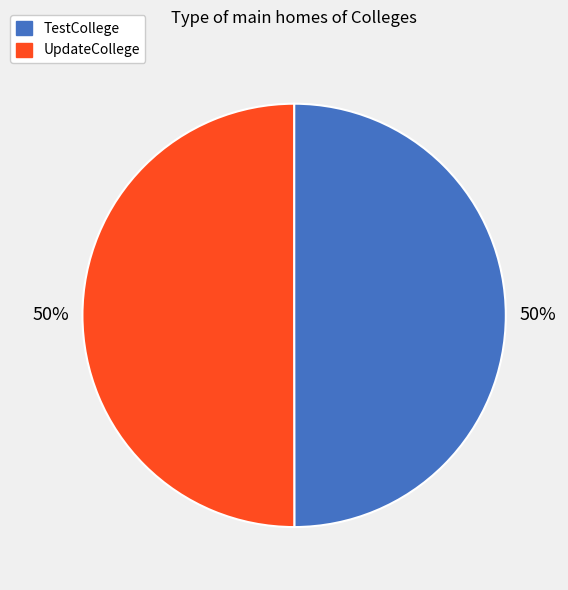

Is the sum of TestCollege and UpdateCollege greater than half?

Yes